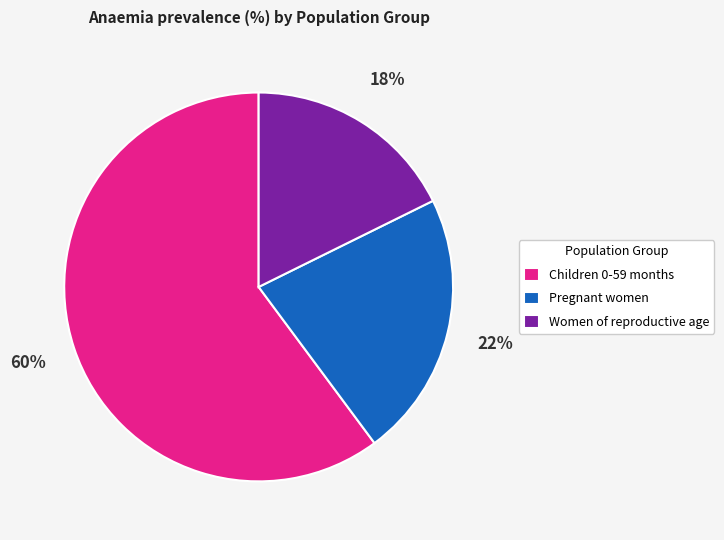

Combined, do Pregnant women and Women of reproductive age account for over 50%?

No